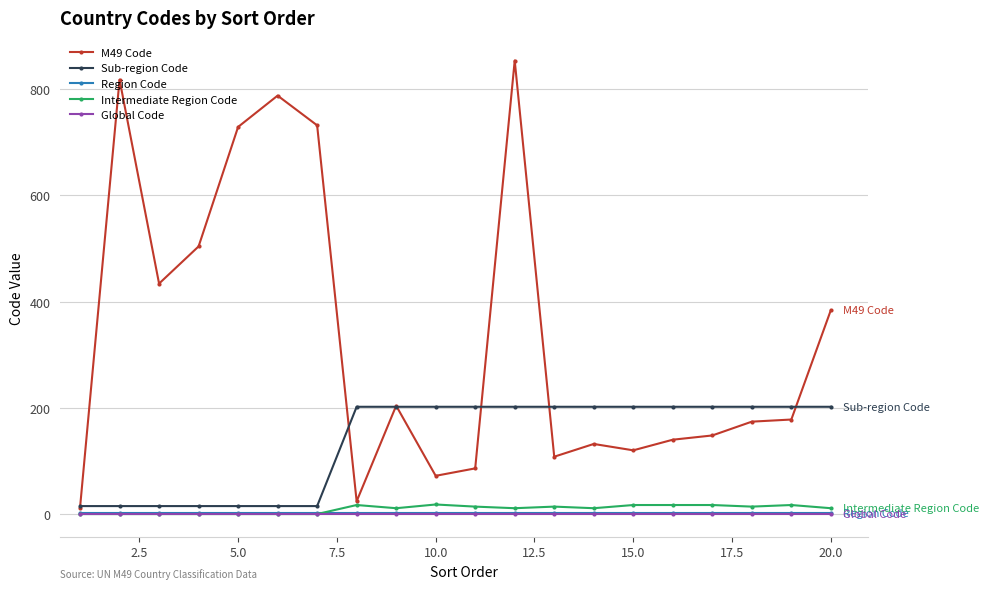

Which series has the largest range (max minus min)?

M49 Code